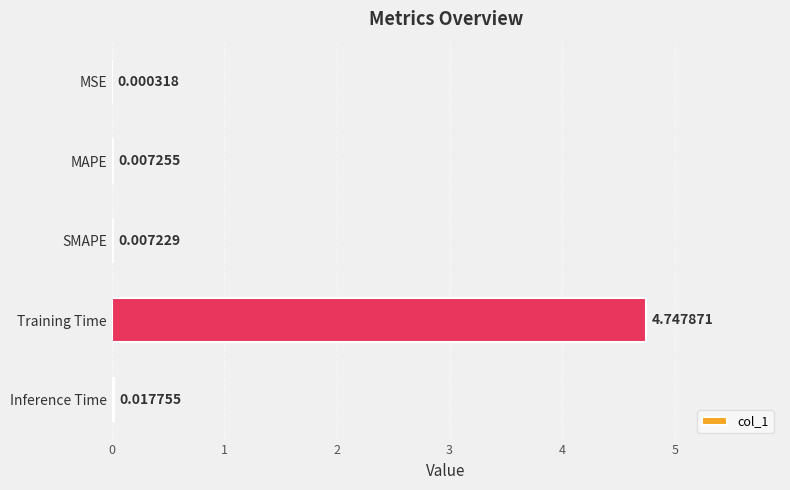

At which category does the chart reach its peak across all series?

Training Time